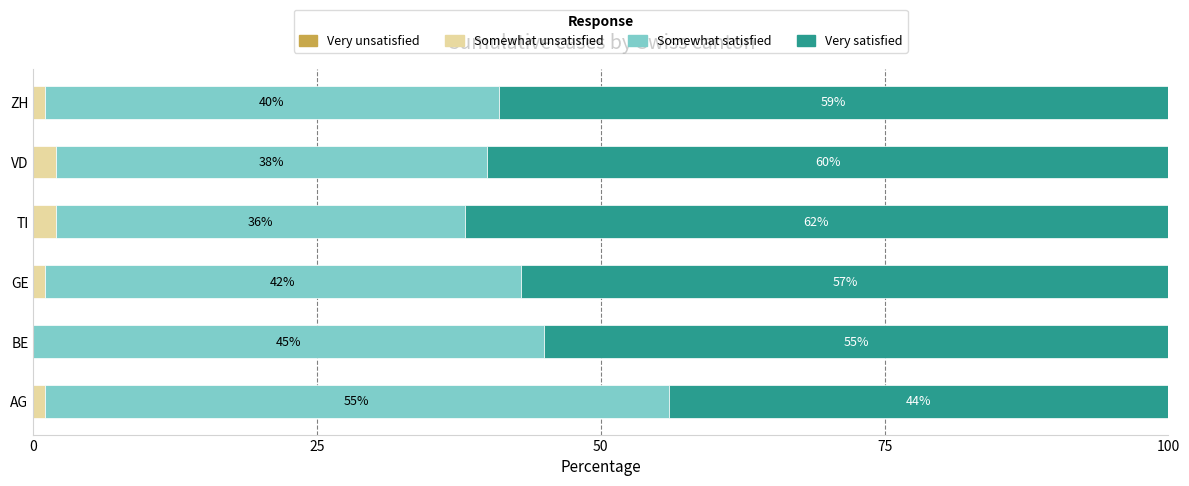

What is the total value across all series at TI?

100.0